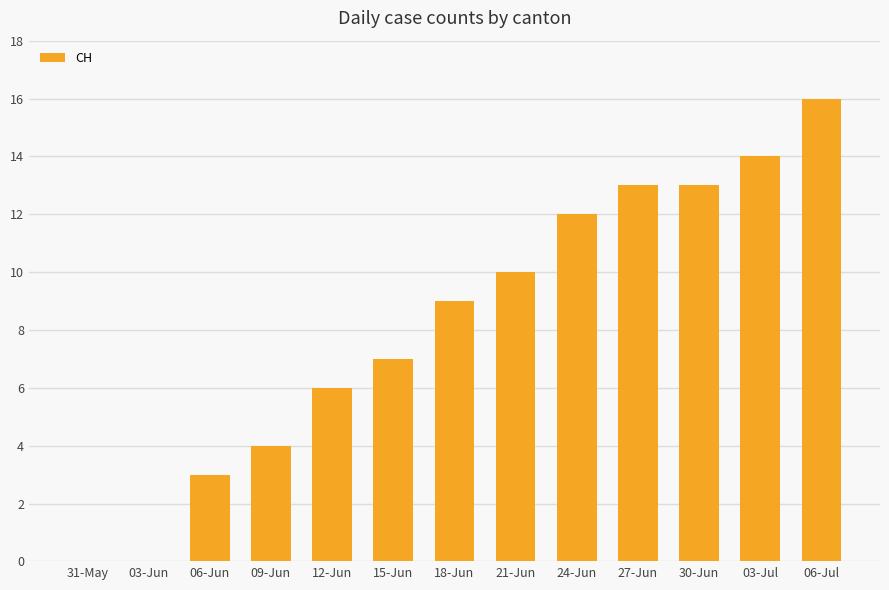

What is the change in value from 03-Jun to 12-Jun?

+6